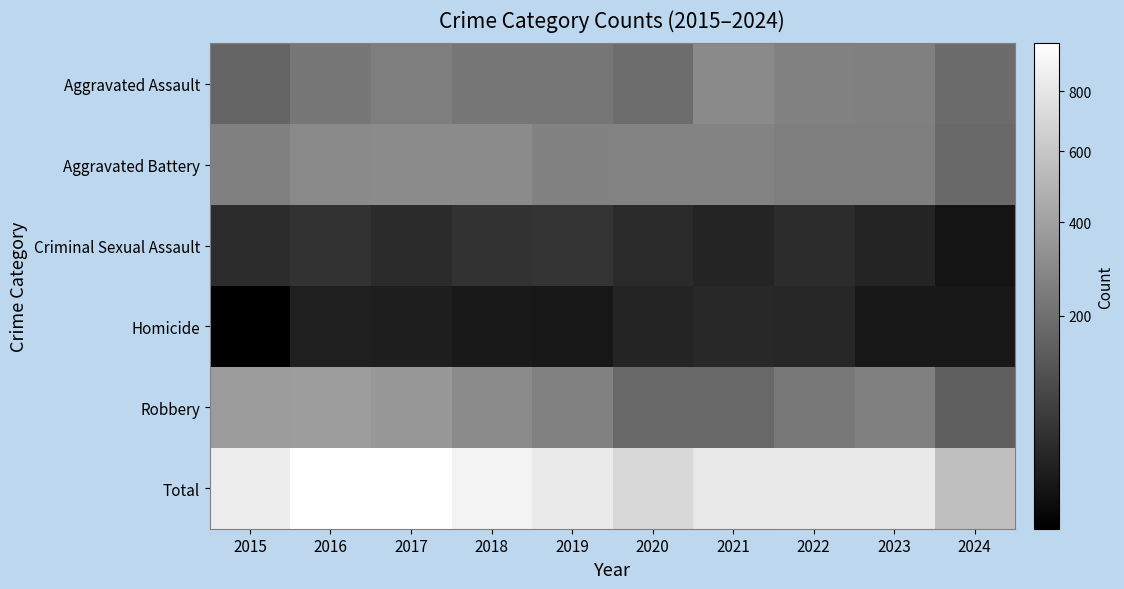

List the series in order of their peak value, highest first.

Total, Robbery, Aggravated Battery, Aggravated Assault, Criminal Sexual Assault, Homicide